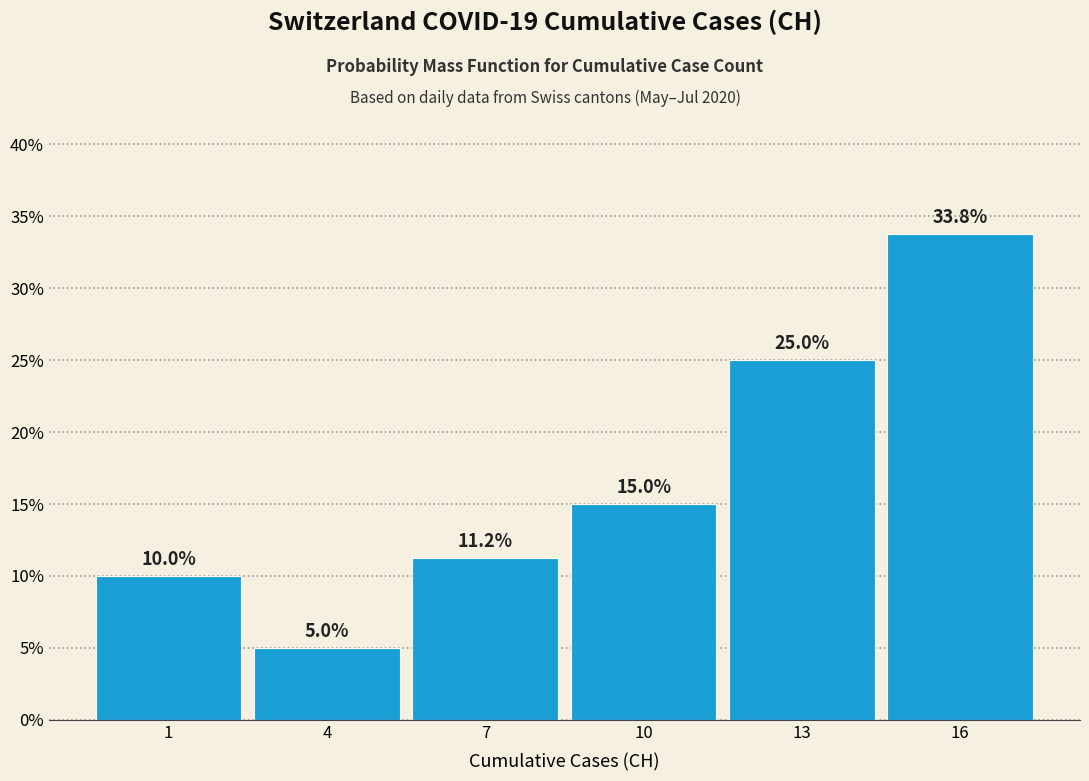

The chart shows a value of 15.0 at 10. True or false?

True